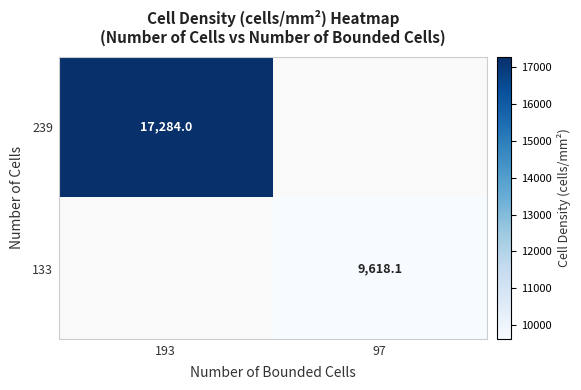

What is the maximum value shown in the chart?

17284.0